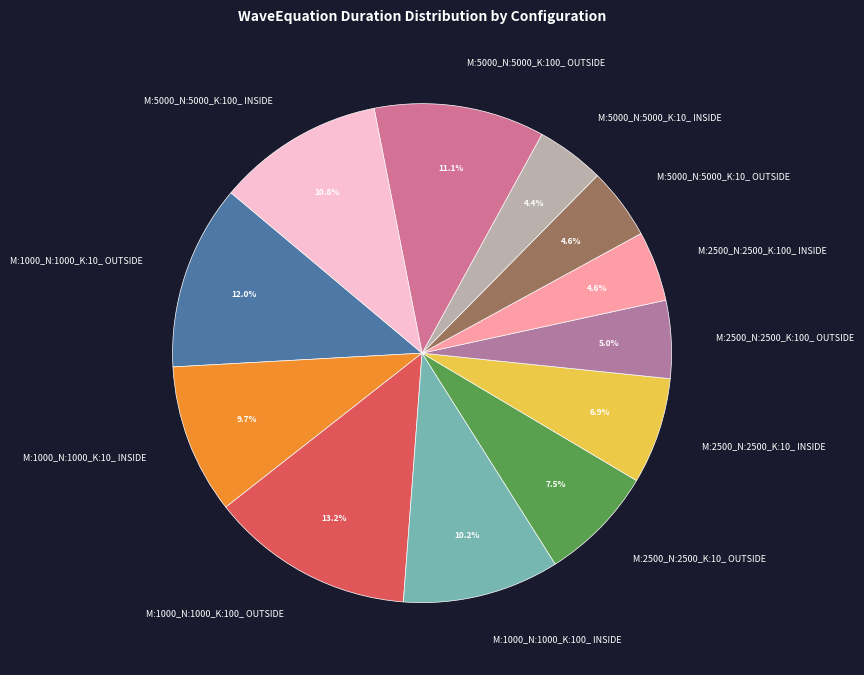

Approximately how many times larger is the value at M:2500_N:2500_K:10_ OUTSIDE compared to M:5000_N:5000_K:100_ OUTSIDE?

0.7